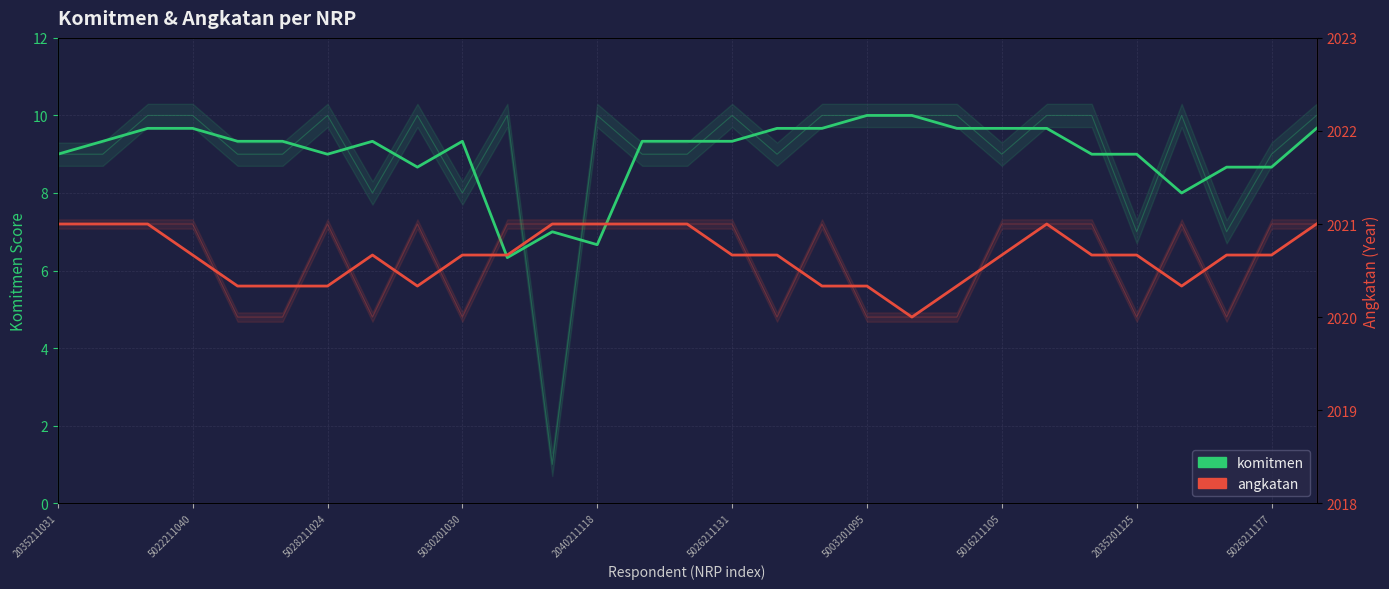

Is it true that angkatan equals 3432.2 at 23?

False